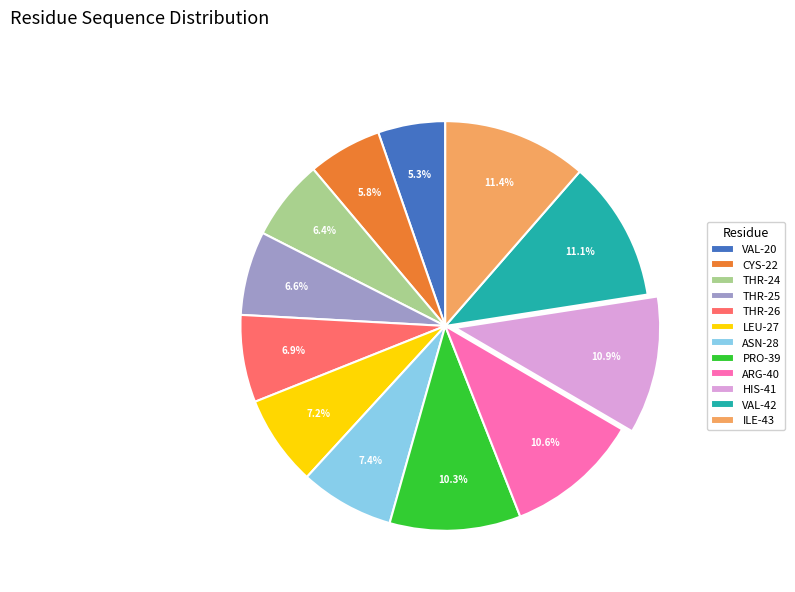

To the nearest percent, what portion does ASN-28 represent?

7%